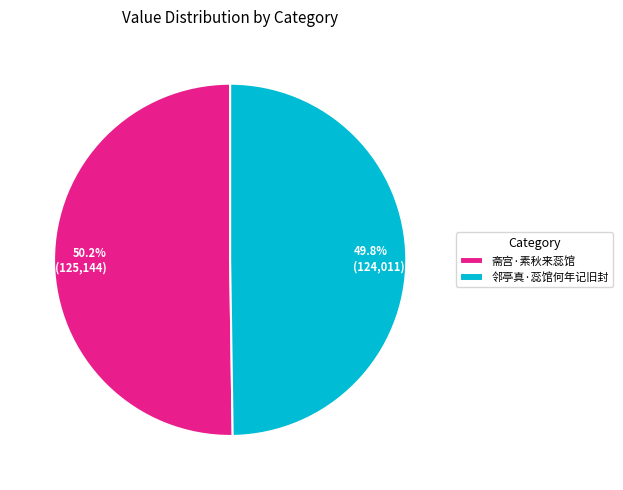

Combined, what portion of the pie is 邻亭真·蕊馆何年记旧封 and 斋宫·素秋来蕊馆?

100.0%